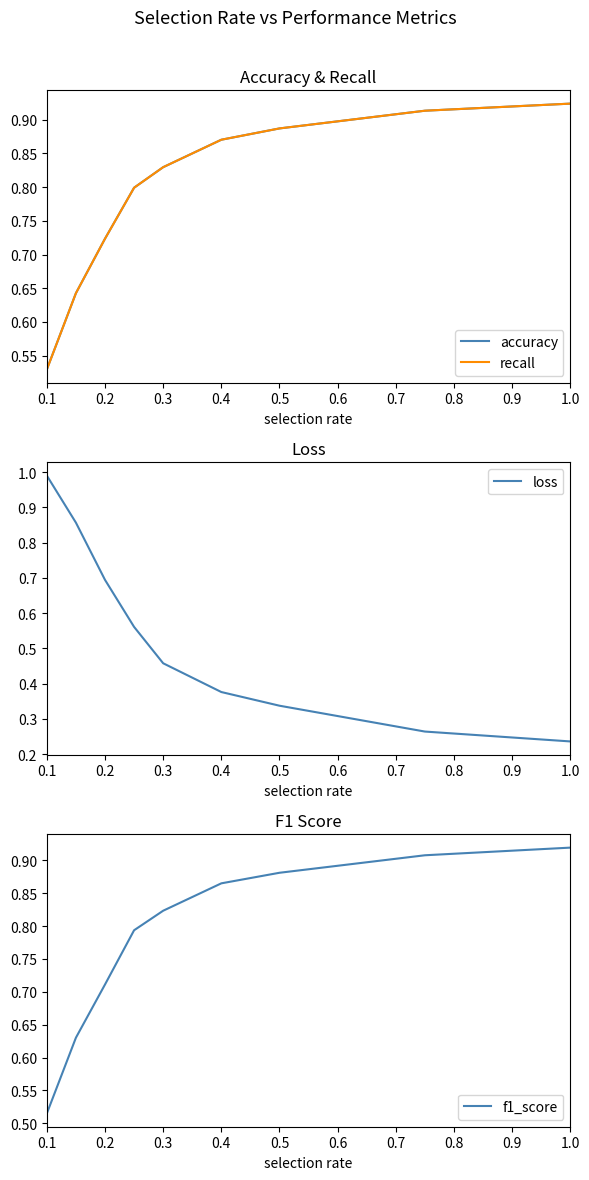

At how many categories does at least one series exceed 0?

9